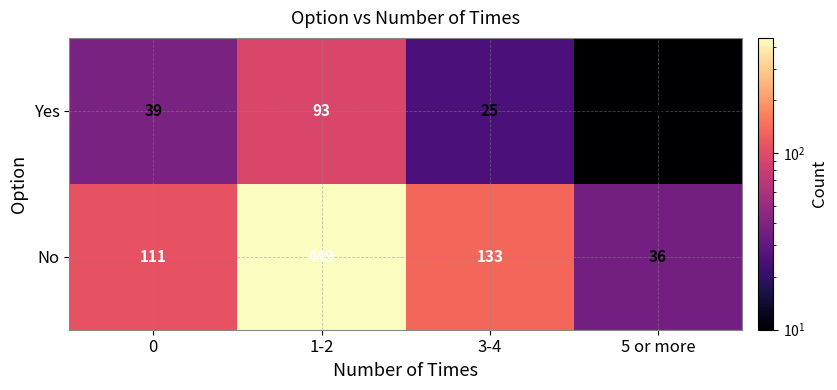

How many Yes values are between 25 and 93?

3